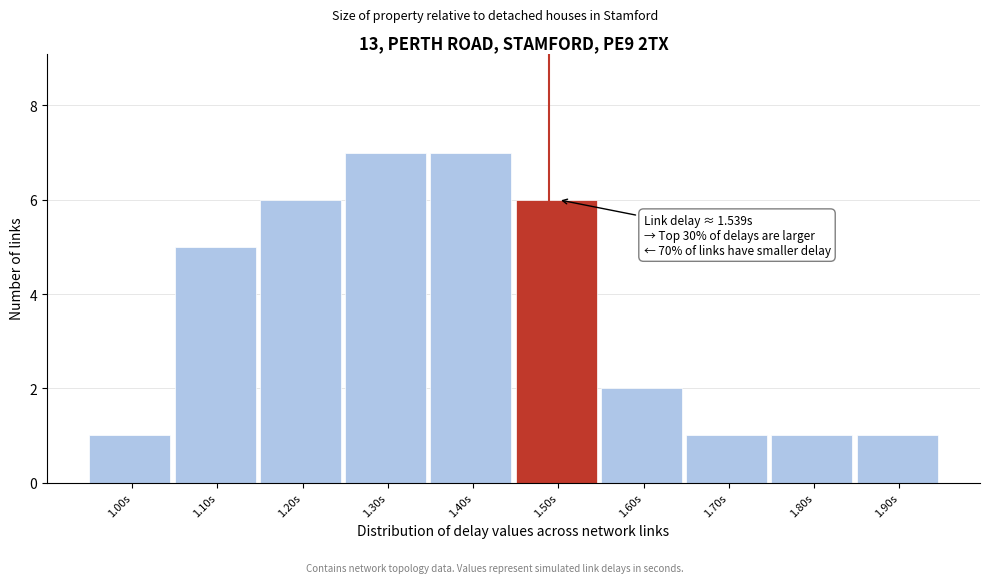

Reading left to right, transcribe all the data shown in this chart.

1.00s=1	1.10s=5	1.20s=6	1.30s=7	1.40s=7	1.50s=6	1.60s=2	1.70s=1	1.80s=1	1.90s=1